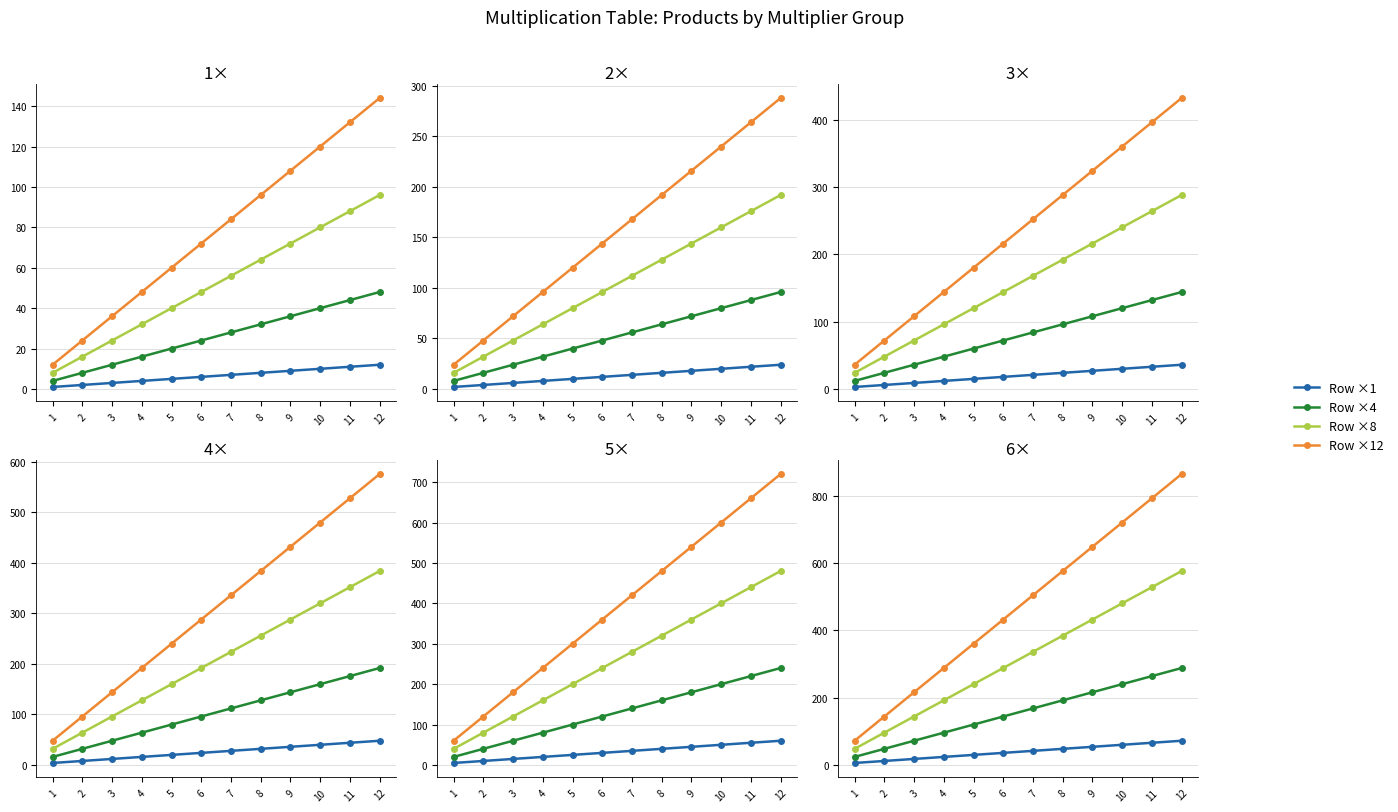

True or false: Row ×8 and Row ×4 cross at least once.

False